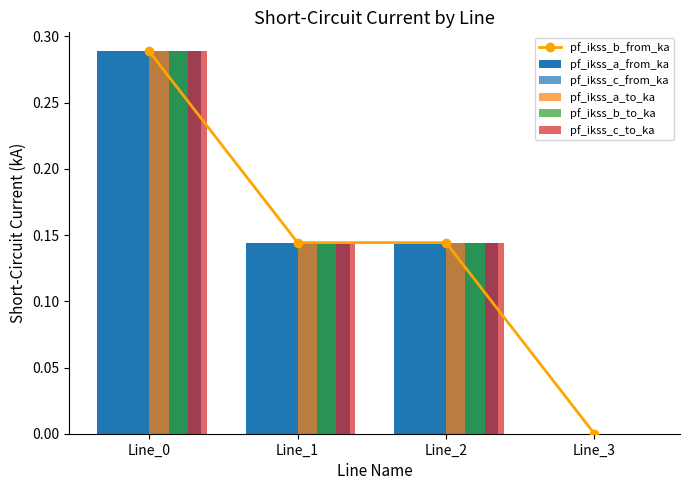

The pf_ikss_b_from_ka series shows 0.3 at Line_0. True or false?

True